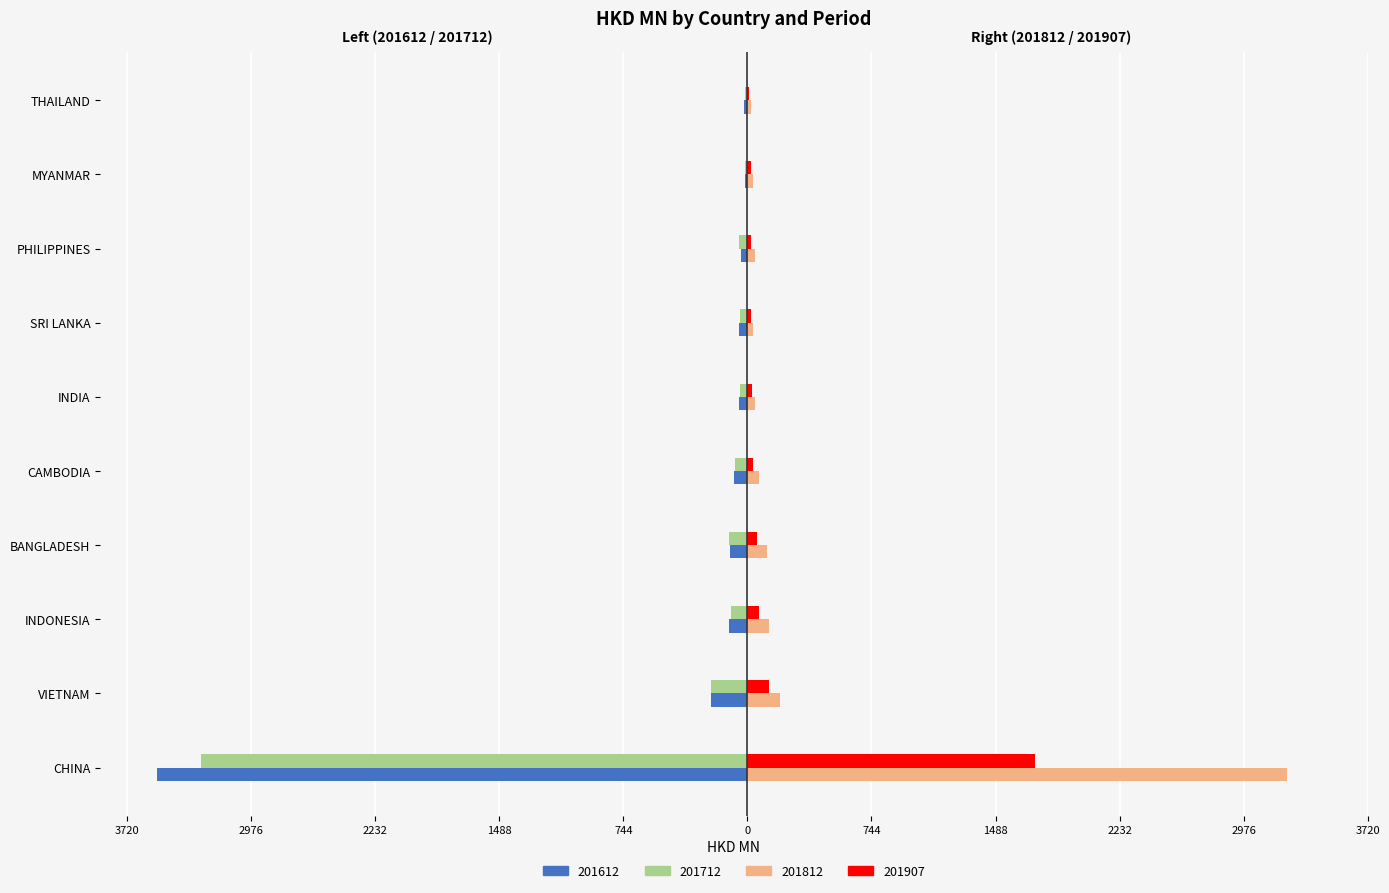

At which label does 201812 first exceed 67?

CHINA